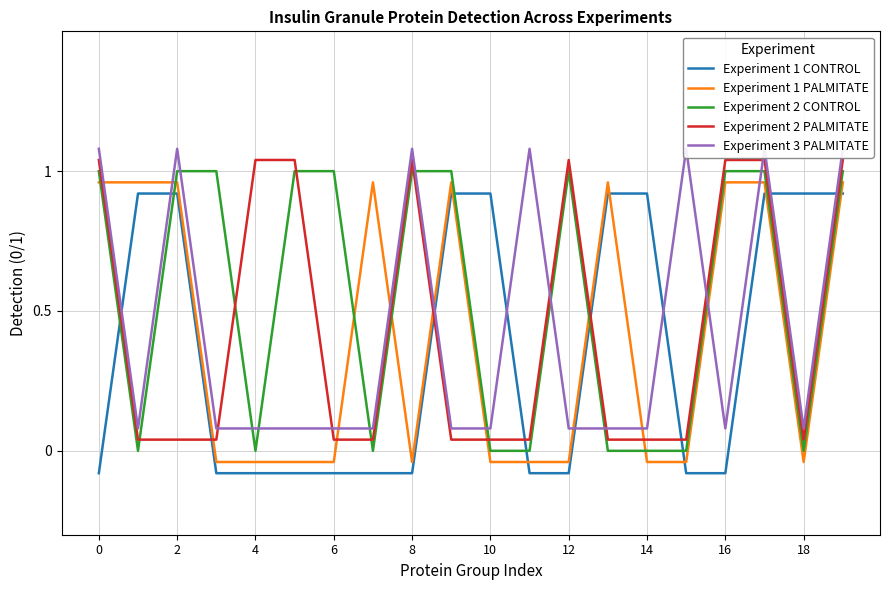

What is the sum of all Experiment 3 PALMITATE values?

8.6